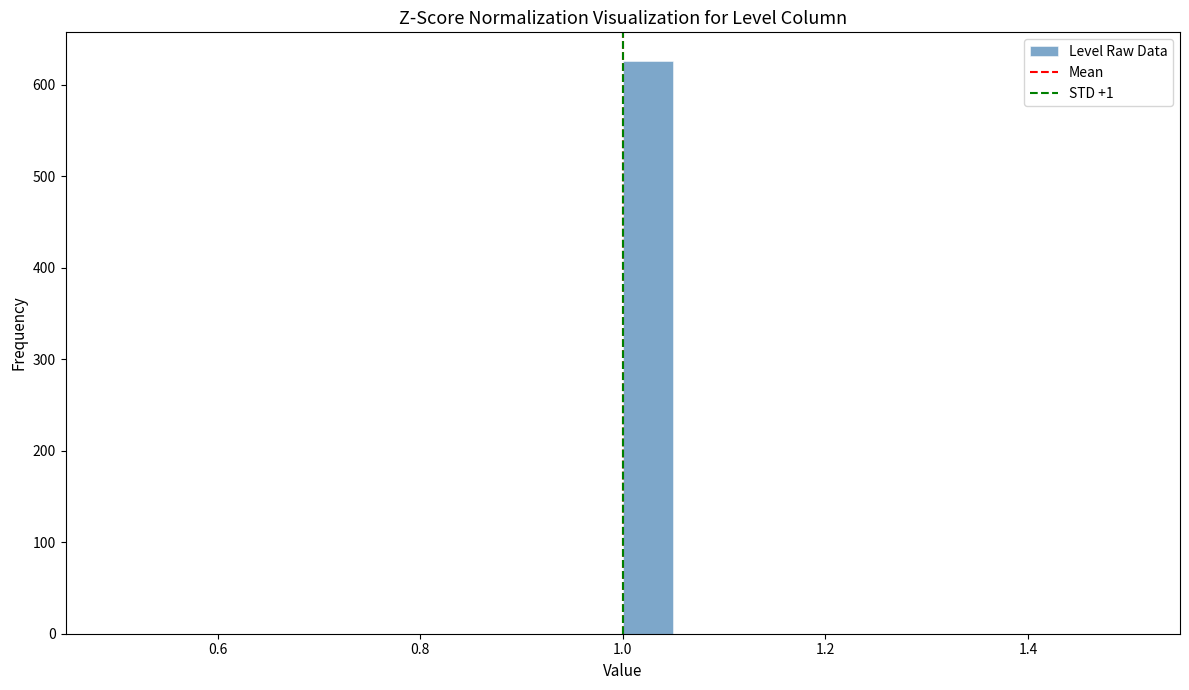

Around what value on the x-axis is the tallest bar? Give the approximate position of its centre, as read against the axis.

1.02